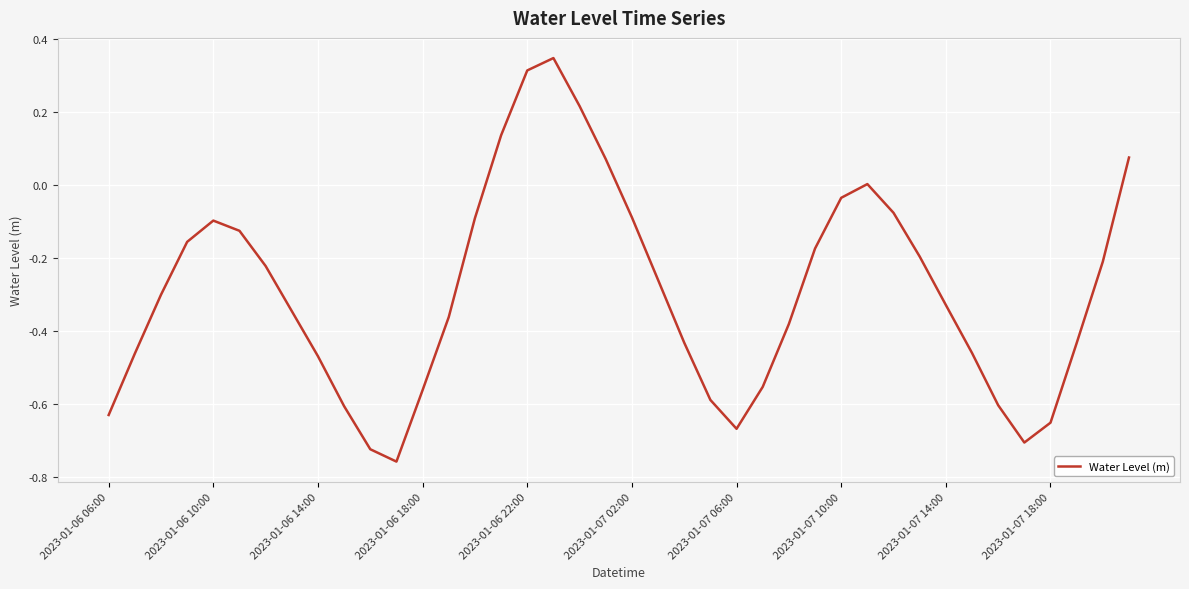

Where does the data first go above 0?

15